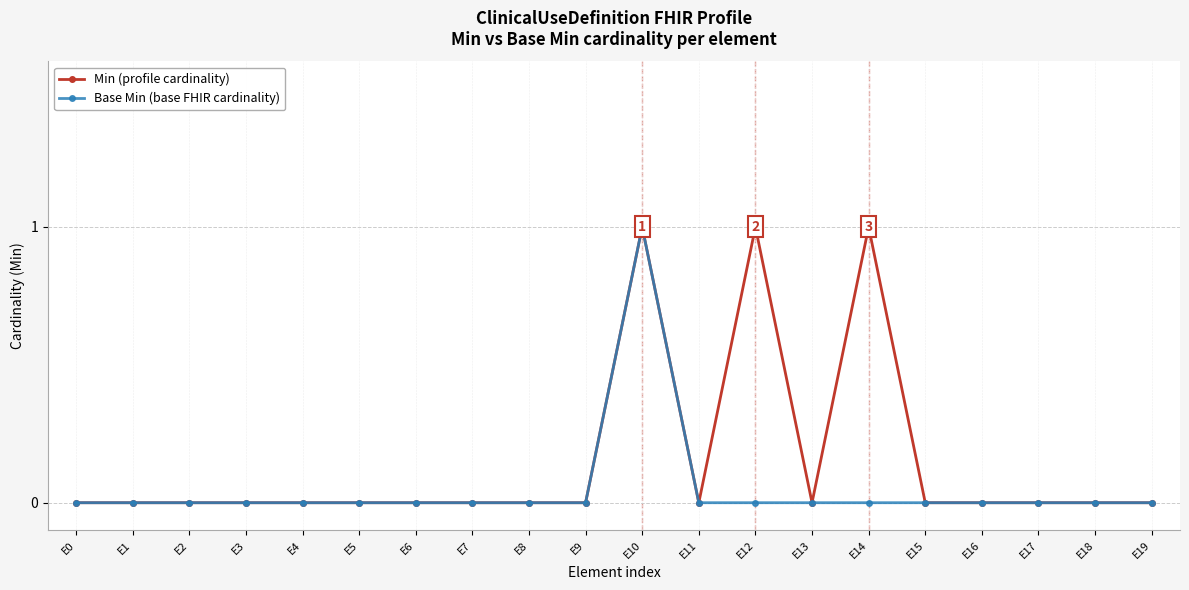

Reading right to left, transcribe all the data shown in this chart.

Min (profile cardinality): E19=0	E18=0	E17=0	E16=0	E15=0	E14=1	E13=0	E12=1	E11=0	E10=1	E9=0	E8=0	E7=0	E6=0	E5=0	E4=0	E3=0	E2=0	E1=0	E0=0
Base Min (base FHIR cardinality): E19=0	E18=0	E17=0	E16=0	E15=0	E14=0	E13=0	E12=0	E11=0	E10=1	E9=0	E8=0	E7=0	E6=0	E5=0	E4=0	E3=0	E2=0	E1=0	E0=0